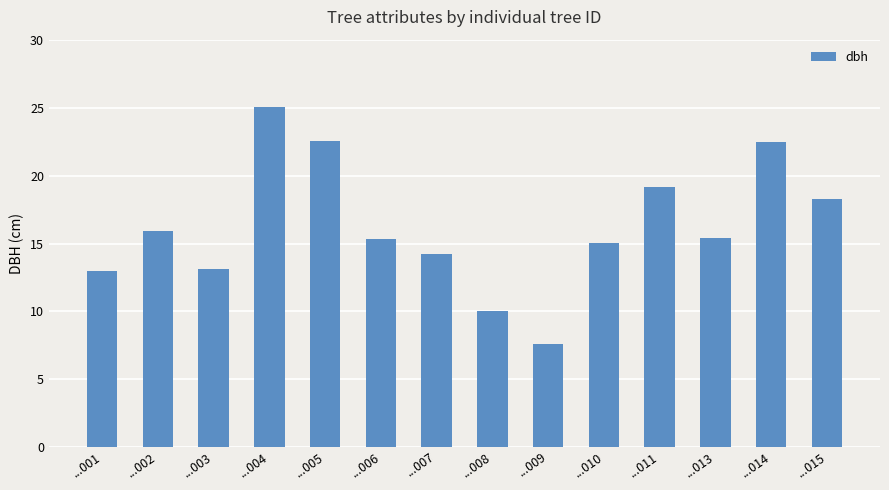

What is the smallest value displayed?

7.6